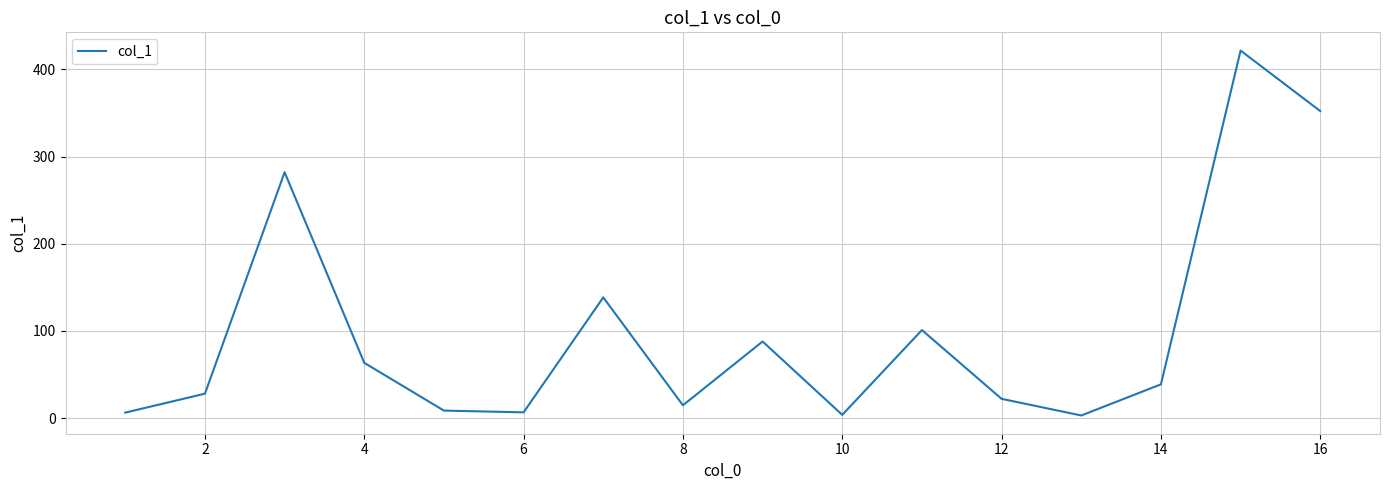

What is the difference between the maximum and minimum values?

418.7